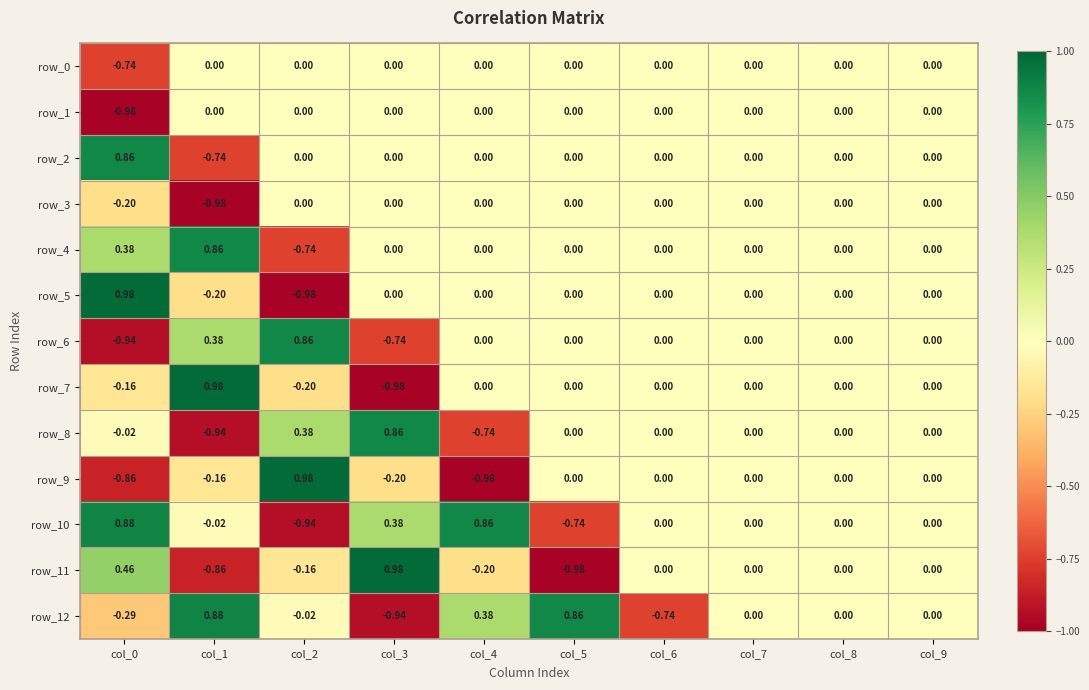

How many distinct data groups are displayed?

13